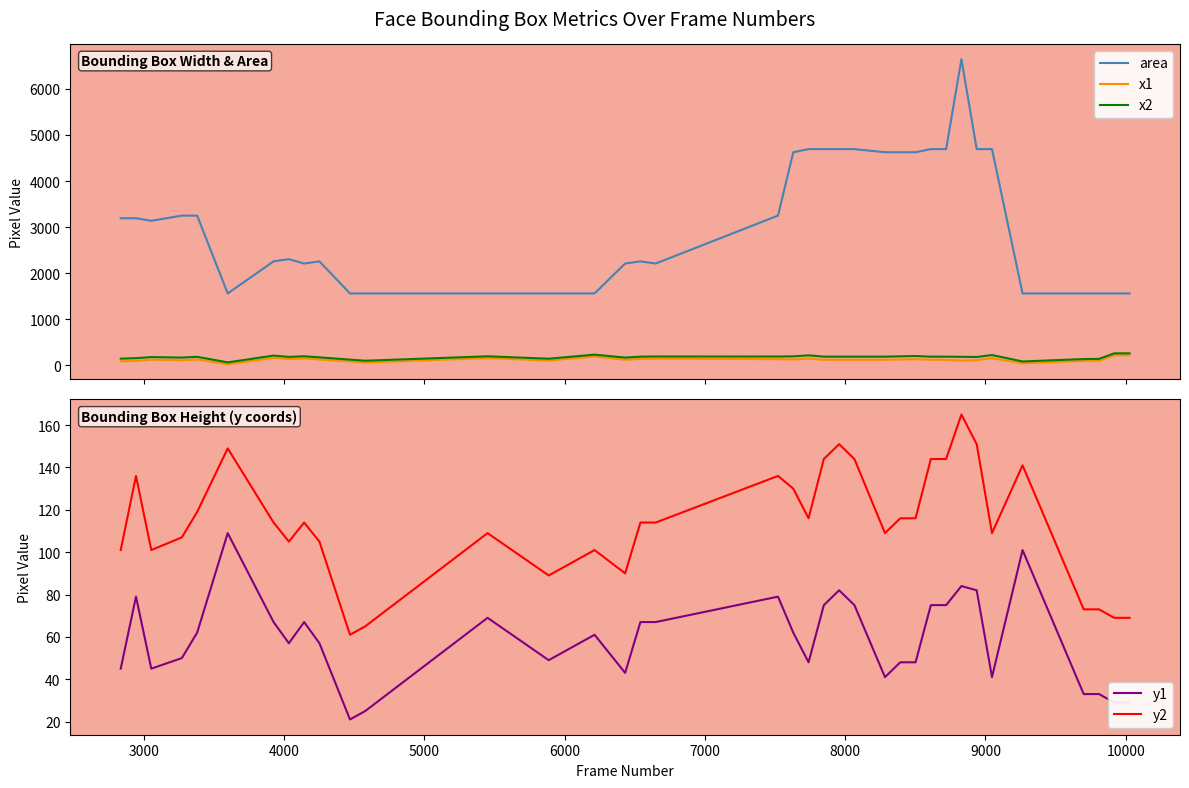

What are all the series names shown in the legend?

area, x1, x2, y1, y2